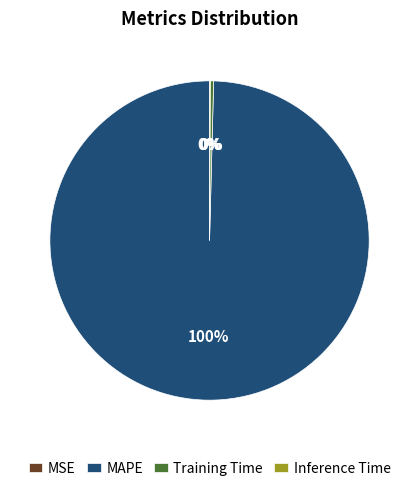

To the nearest percent, what is the average slice percentage?

25%